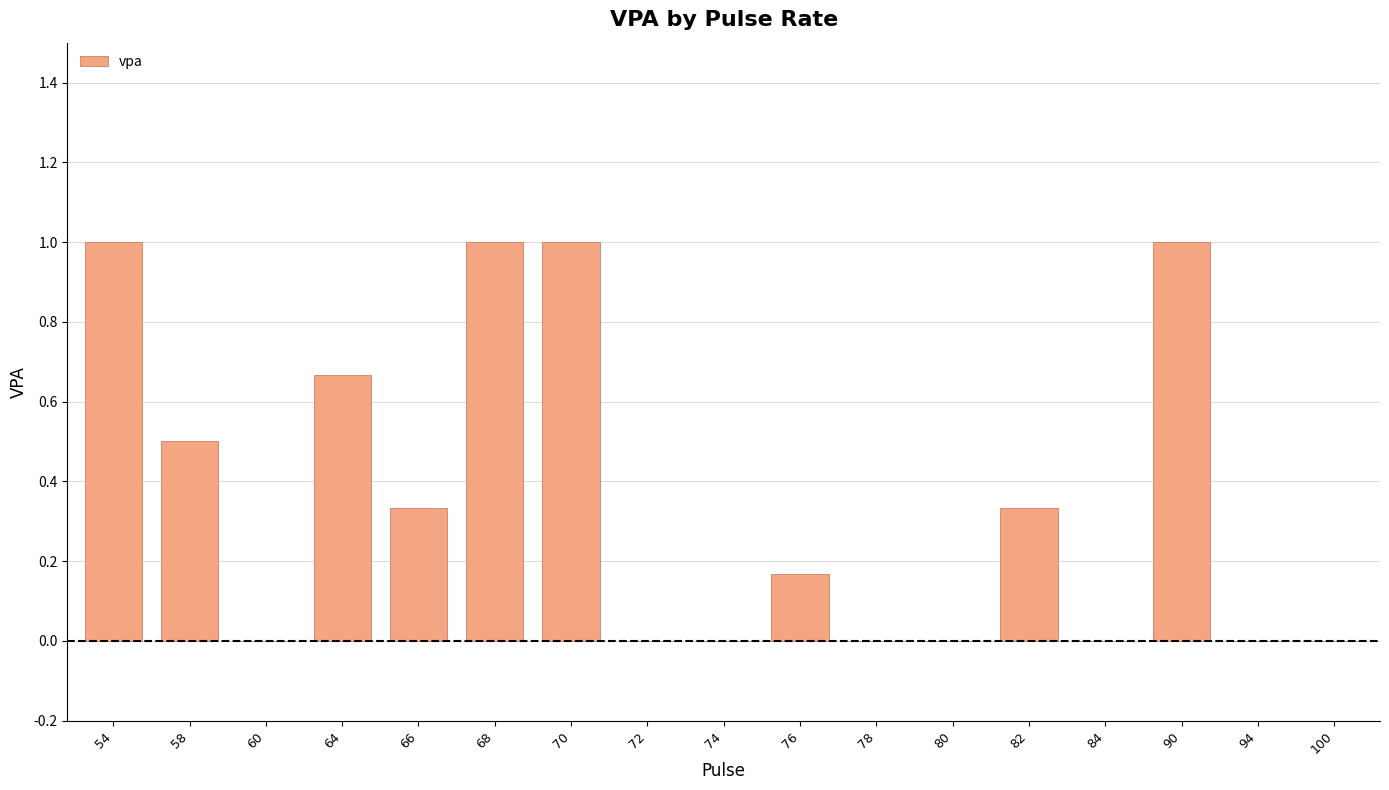

What is the sum of all values?

6.0